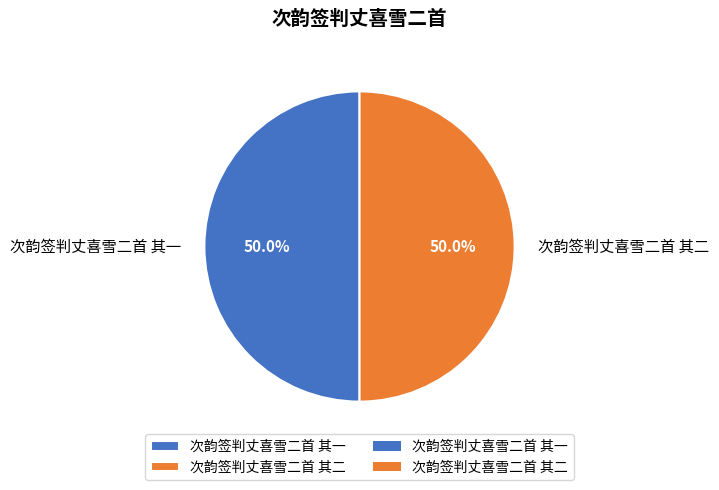

What is the ratio of the value at 次韵签判丈喜雪二首 其一 to the value at 次韵签判丈喜雪二首 其二?

1.0